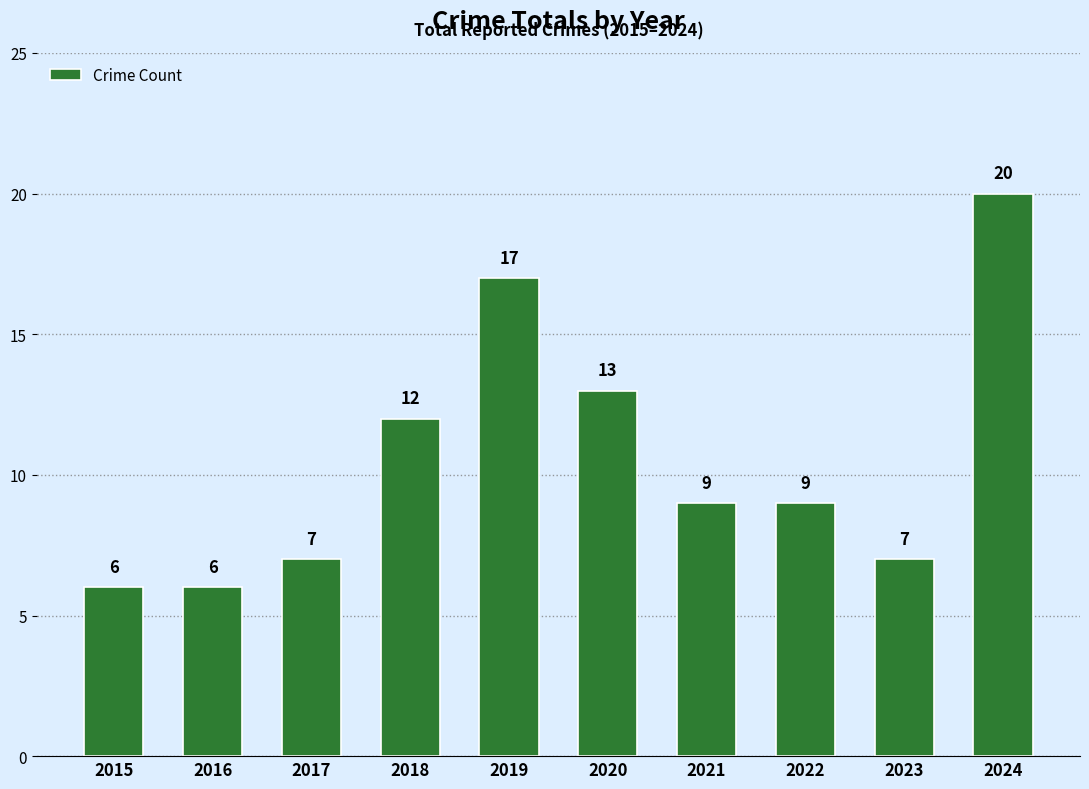

What is the difference between the maximum and minimum values?

14